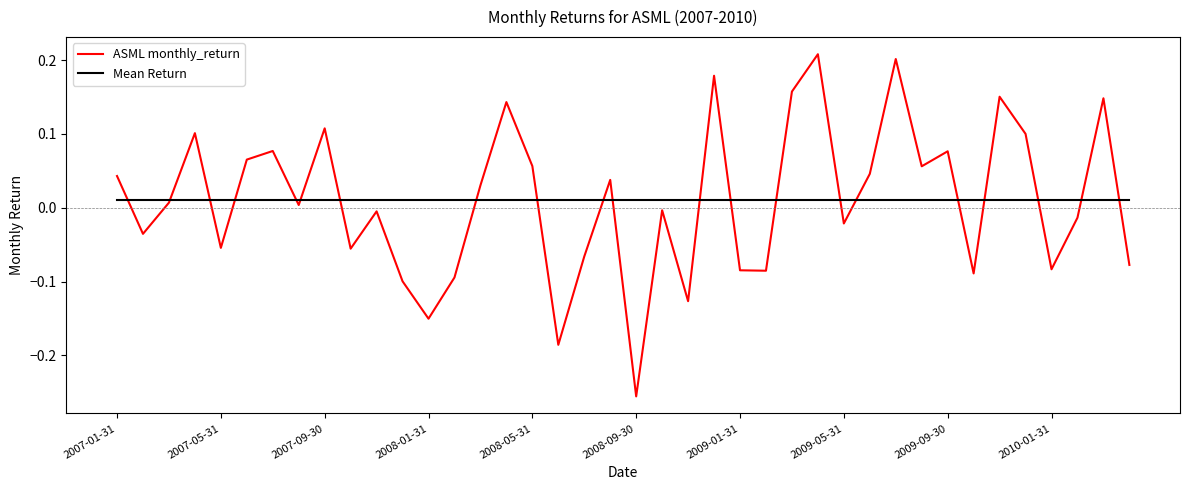

True or false: ASML monthly_return has more than 0 points higher than both neighbors.

True